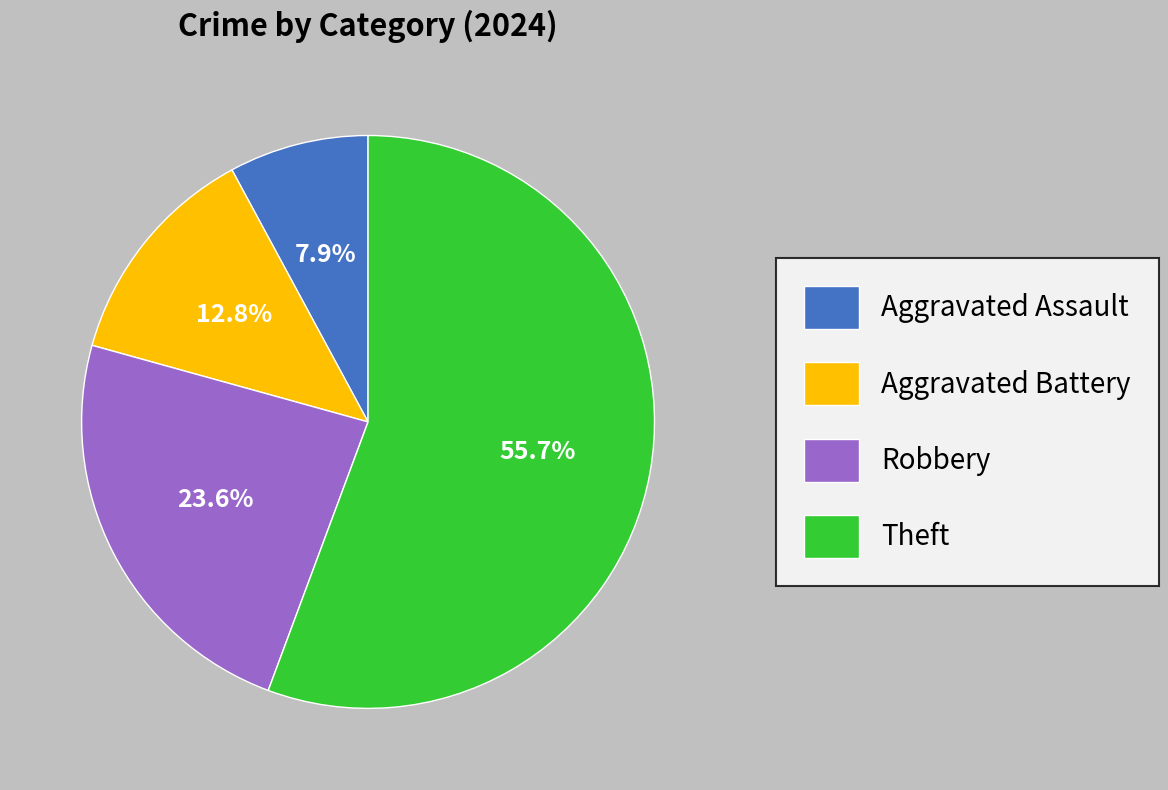

Is there any slice that represents more than half of the pie?

Yes